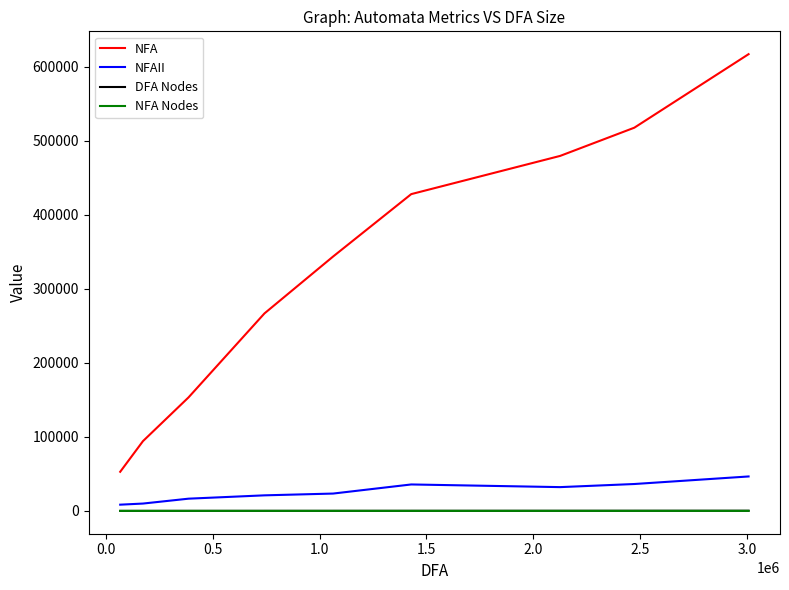

Which series has the widest spread of values?

NFA